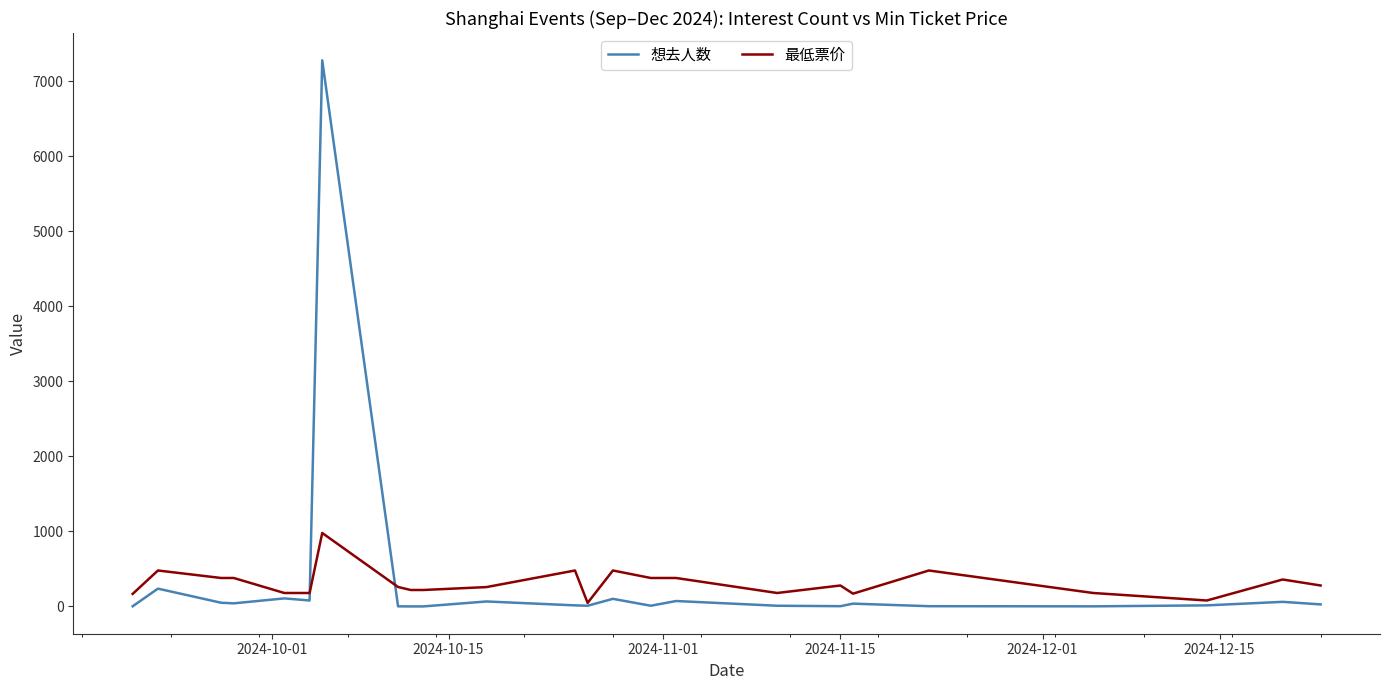

List the series in order of their peak value, highest first.

想去人数, 最低票价